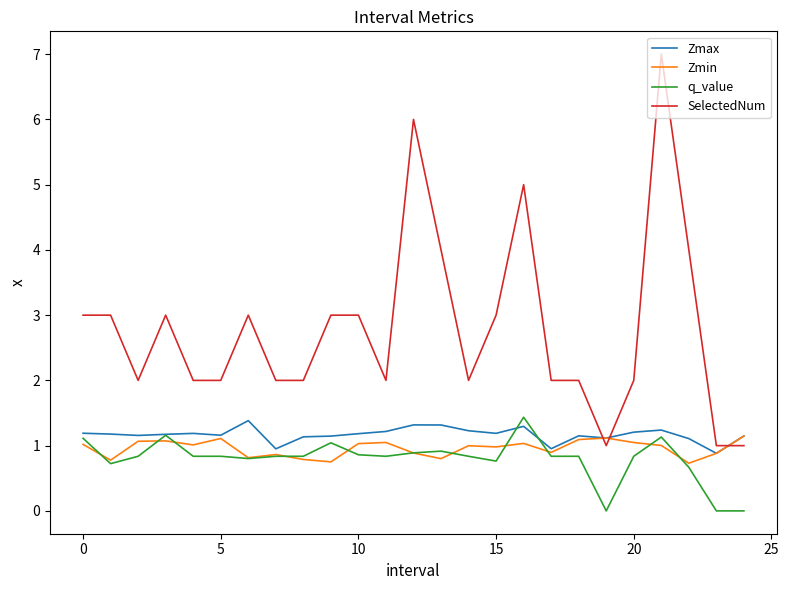

What is the sum of all q_value values?

19.9